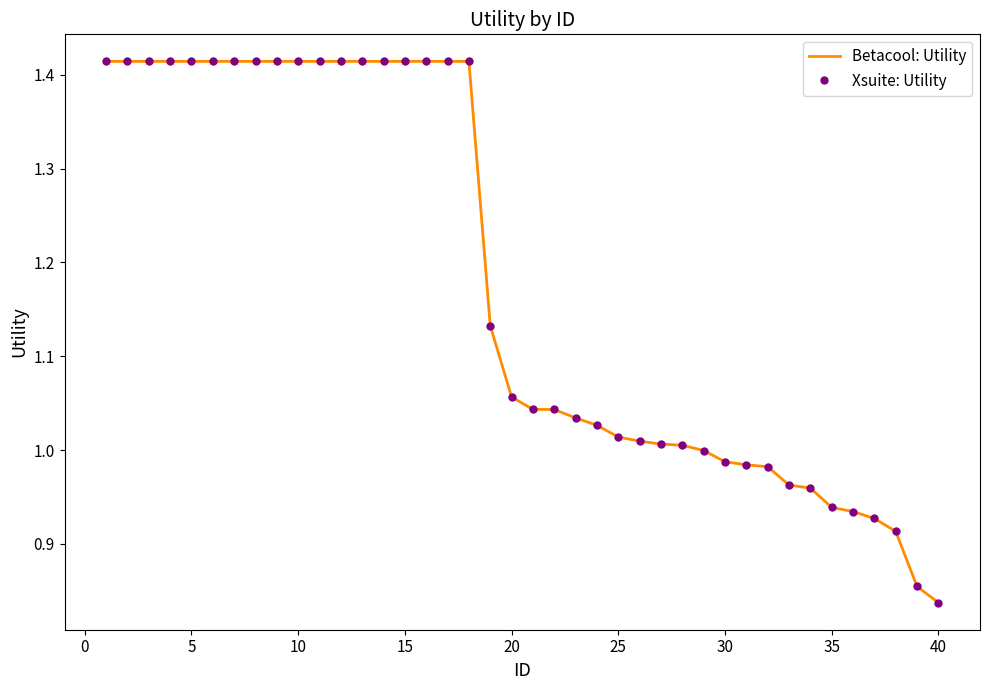

How many series are shown in this chart?

2